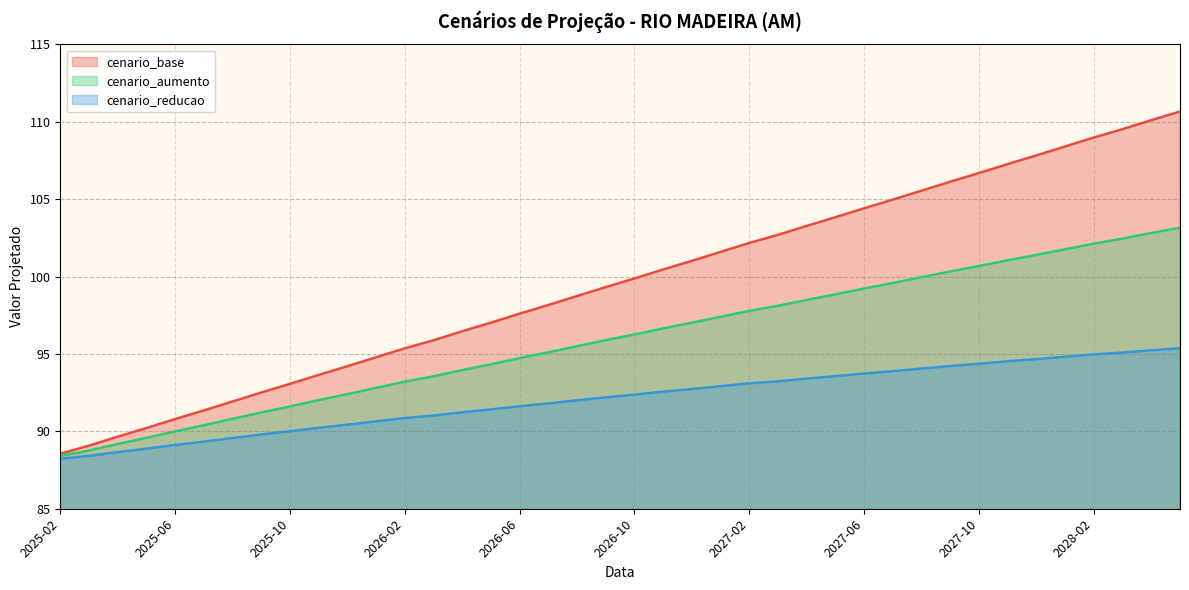

List the labels in order of cenario_aumento value, smallest first.

2025-02, 2025-03, 2025-04, 2025-05, 2025-06, 2025-07, 2025-08, 2025-09, 2025-10, 2025-11, 2025-12, 2026-01, 2026-02, 2026-03, 2026-04, 2026-05, 2026-06, 2026-07, 2026-08, 2026-09, 2026-10, 2026-11, 2026-12, 2027-01, 2027-02, 2027-03, 2027-04, 2027-05, 2027-06, 2027-07, 2027-08, 2027-09, 2027-10, 2027-11, 2027-12, 2028-01, 2028-02, 2028-03, 2028-04, 2028-05